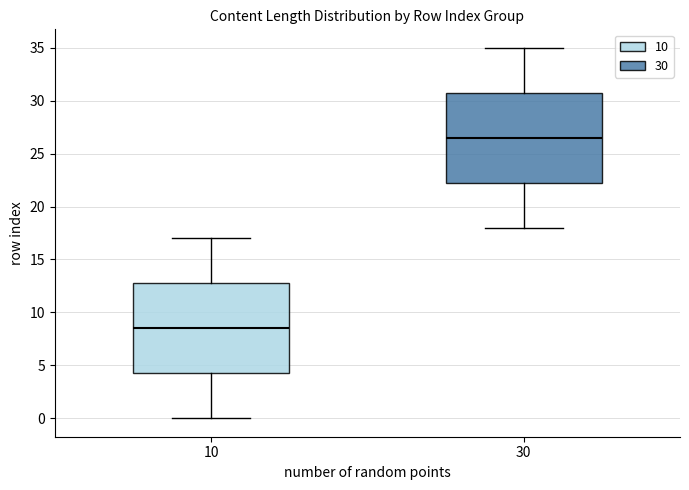

Which box has the highest median line?

30